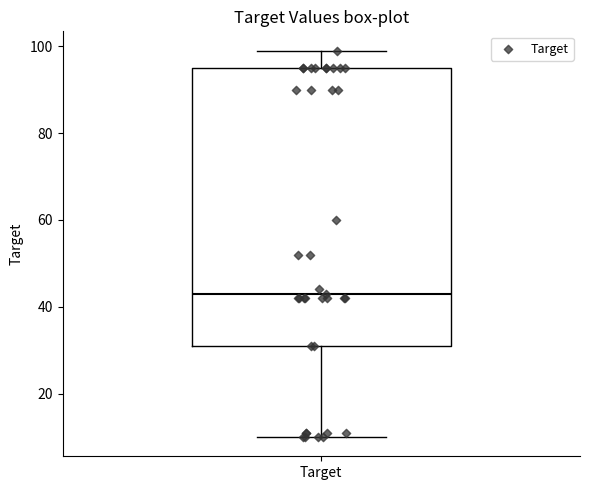

Read this box plot against the y-axis: the position of the median line, the range covered by the box, and the ends of both whiskers. The values are not printed on the chart, so give them approximately, as read against the axis.

median 44, box 32 to 96, whiskers 10 to 100